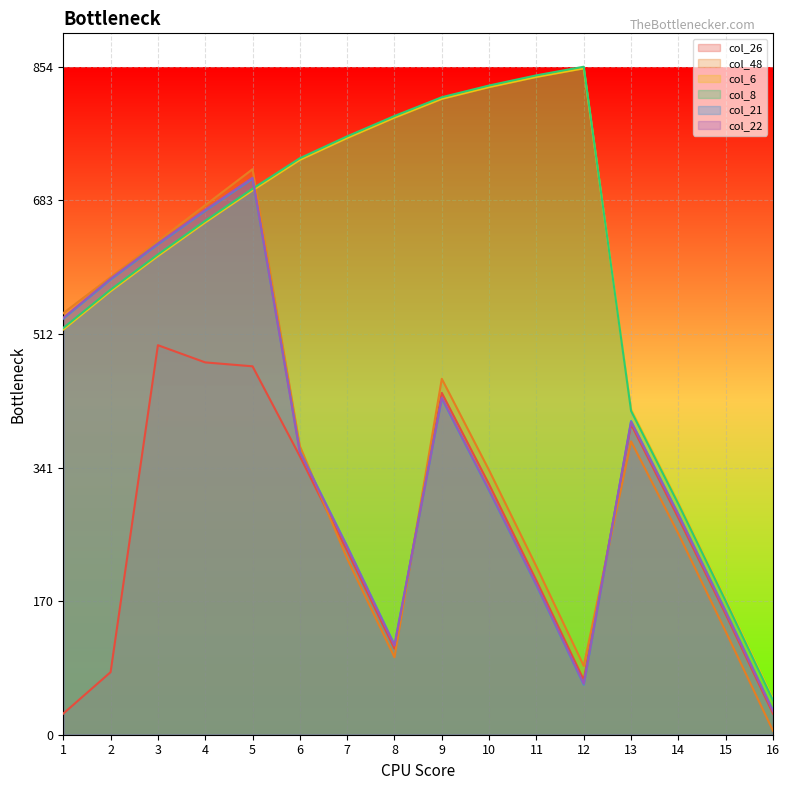

Which series changed the most between 10 and 14?

col_8